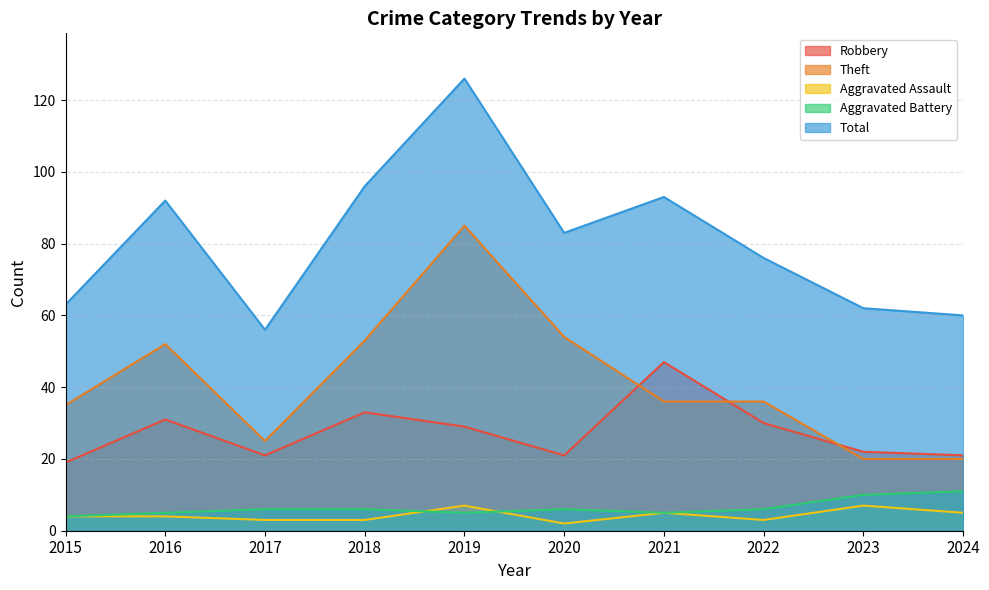

How many lines are shown in the chart?

5